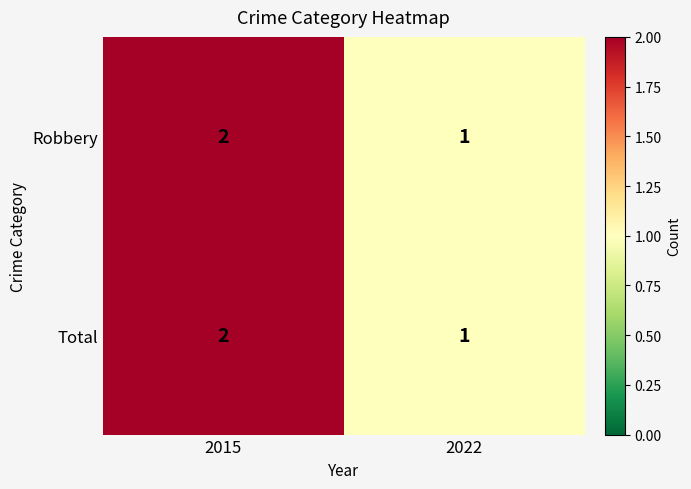

True or false: Total has a value of 1 at 2022.

True